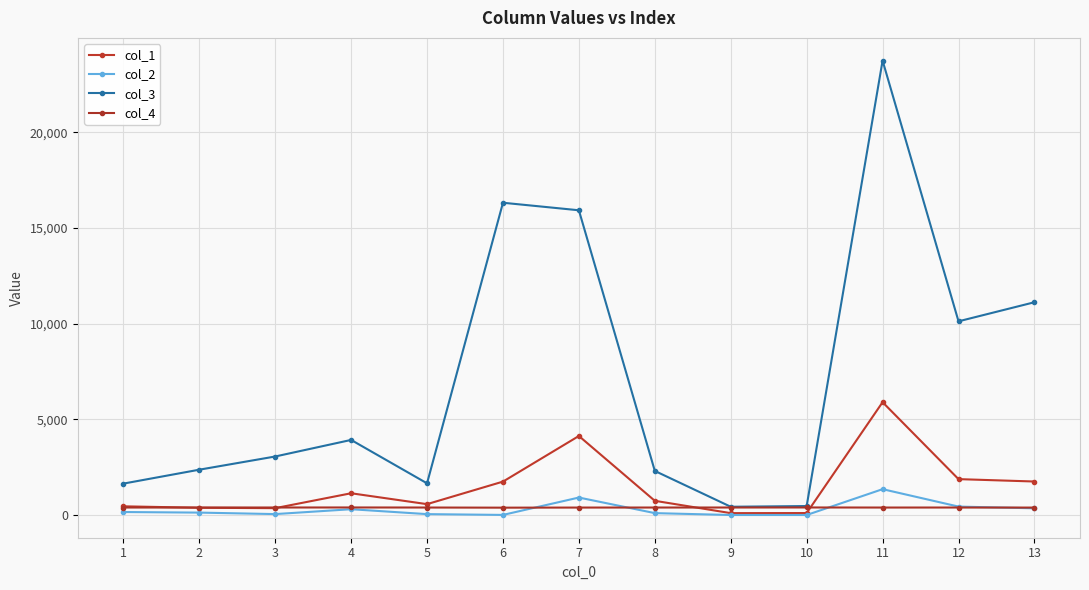

True or false: col_2 and col_3 intersect in this chart.

False